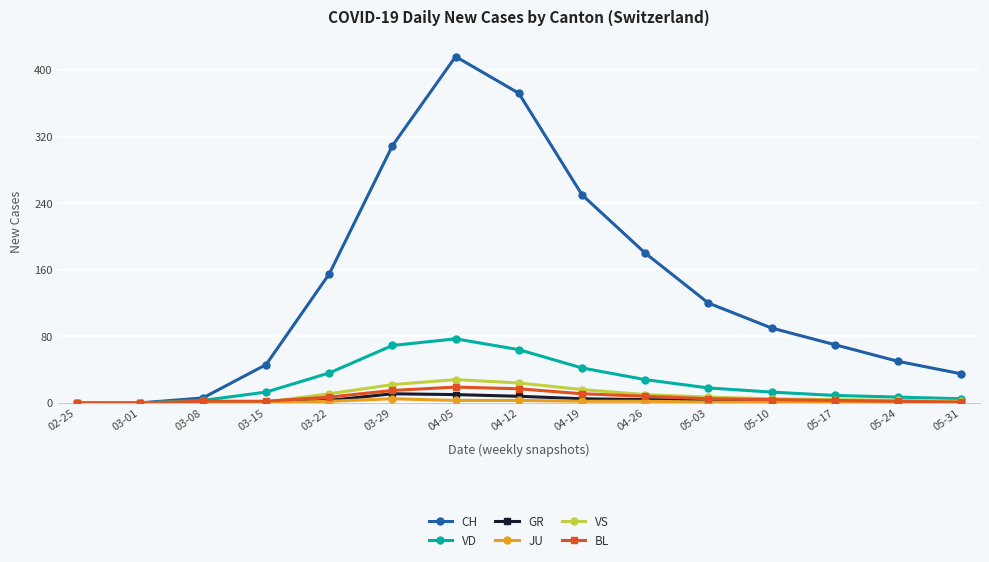

Which series has the largest total across all categories?

CH